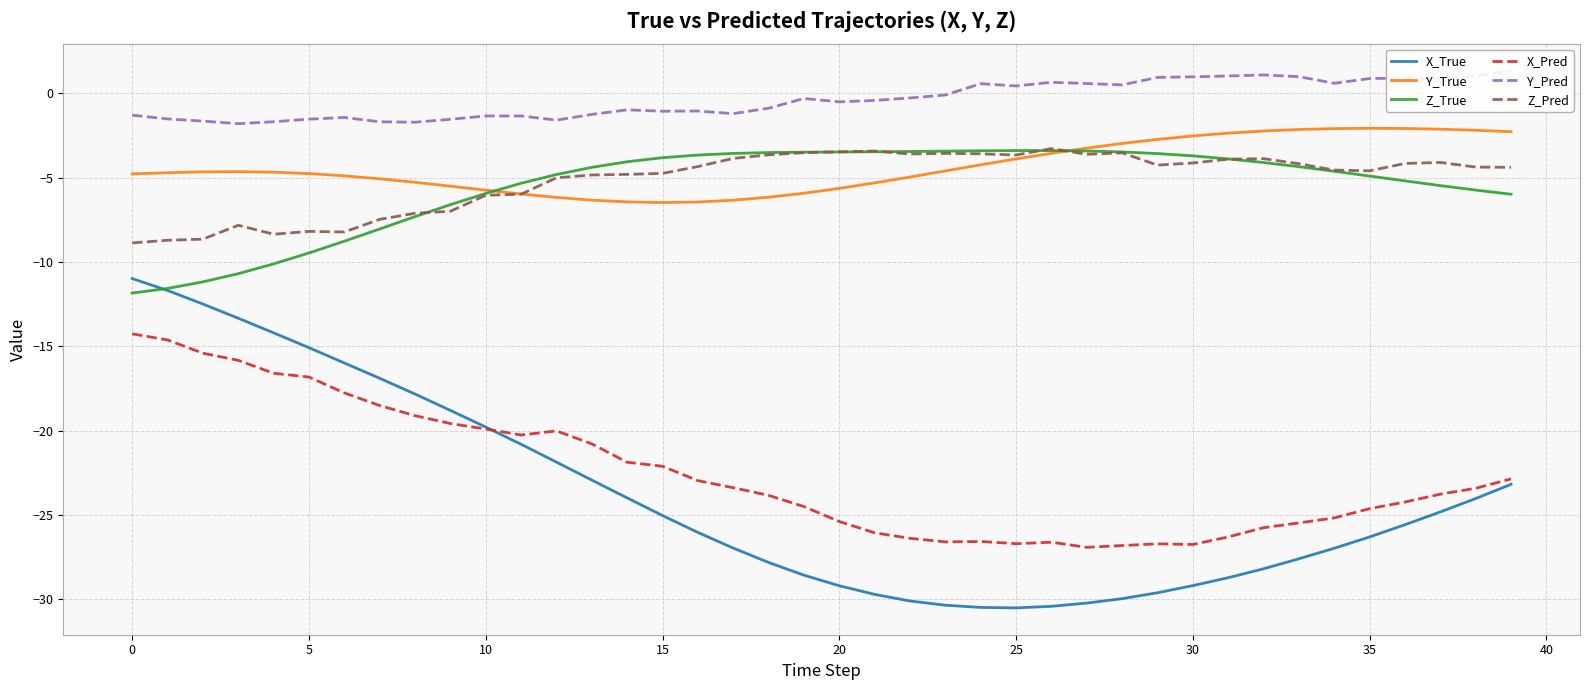

The Z_True series shows -3.7 at 30. True or false?

True